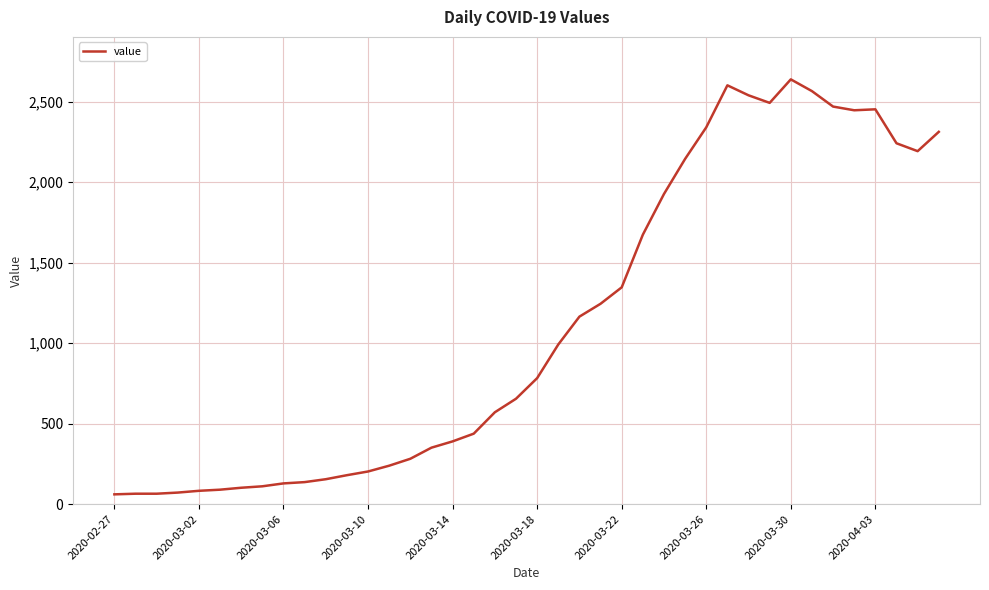

What is the minimum value shown in the chart?

61